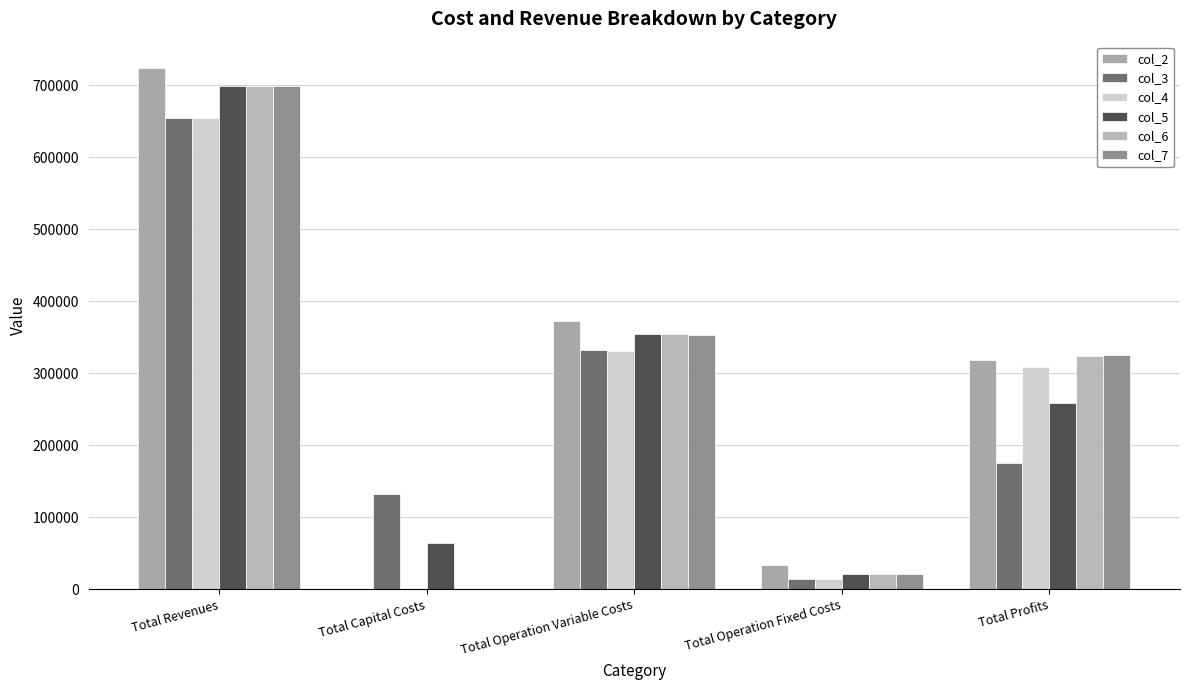

How many groups of bars are there?

5